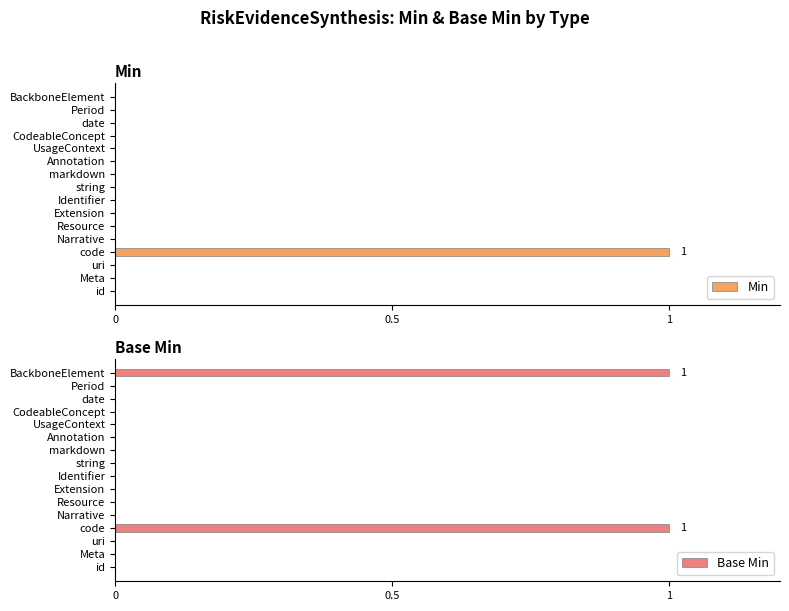

How many series are shown in this chart?

2